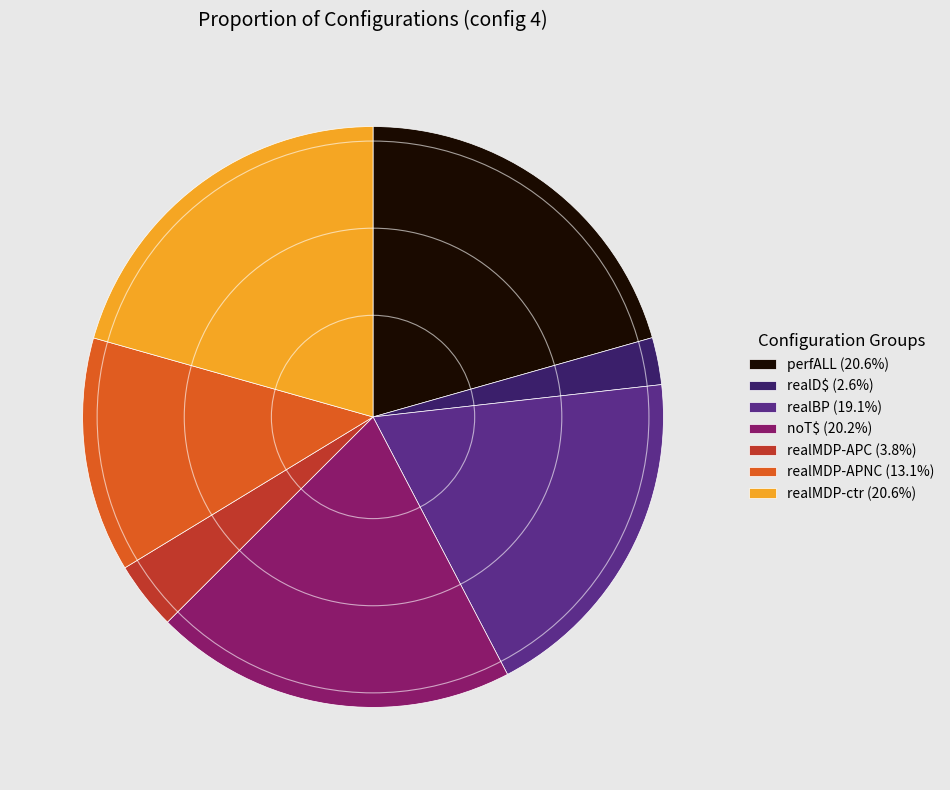

Approximately how many times larger is the value at perfALL compared to realMDP-ctr?

1.0